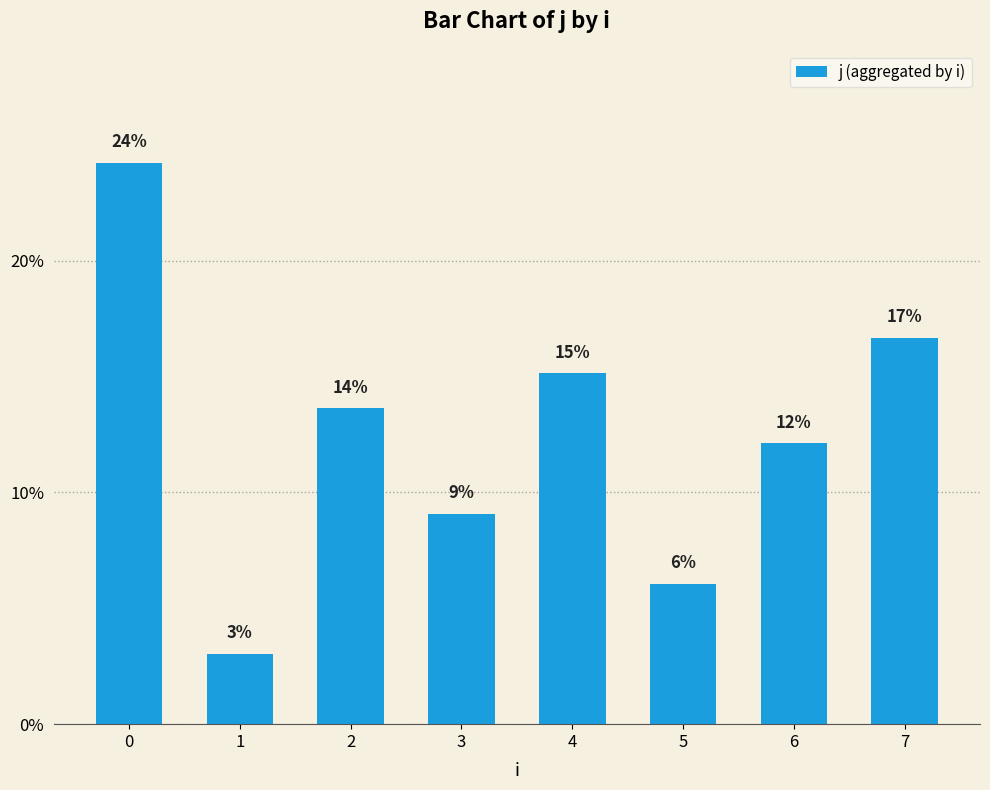

What is the smallest value displayed?

3.0